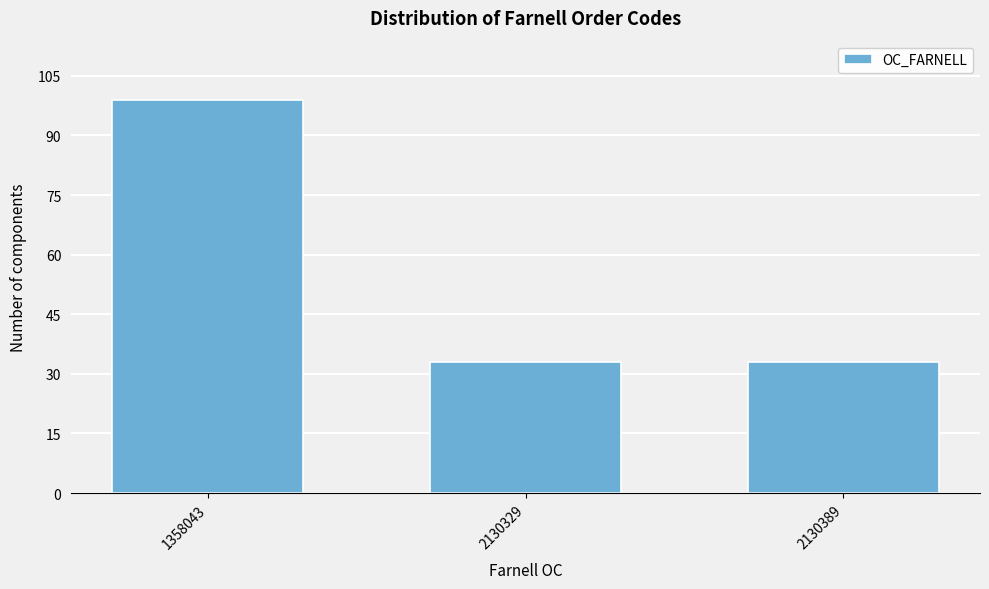

Reading left to right, extract all data points from this chart.

1358043=99	2130329=33	2130389=33